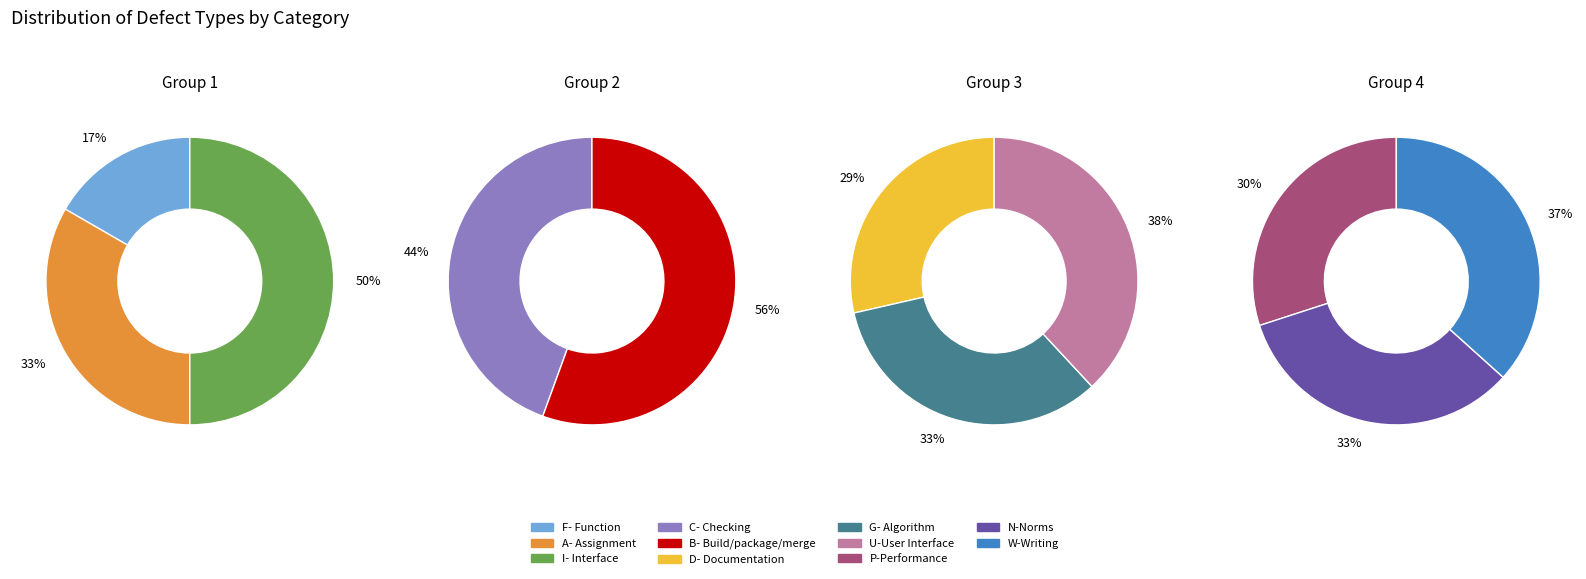

Which slice is the smallest?

F- Function